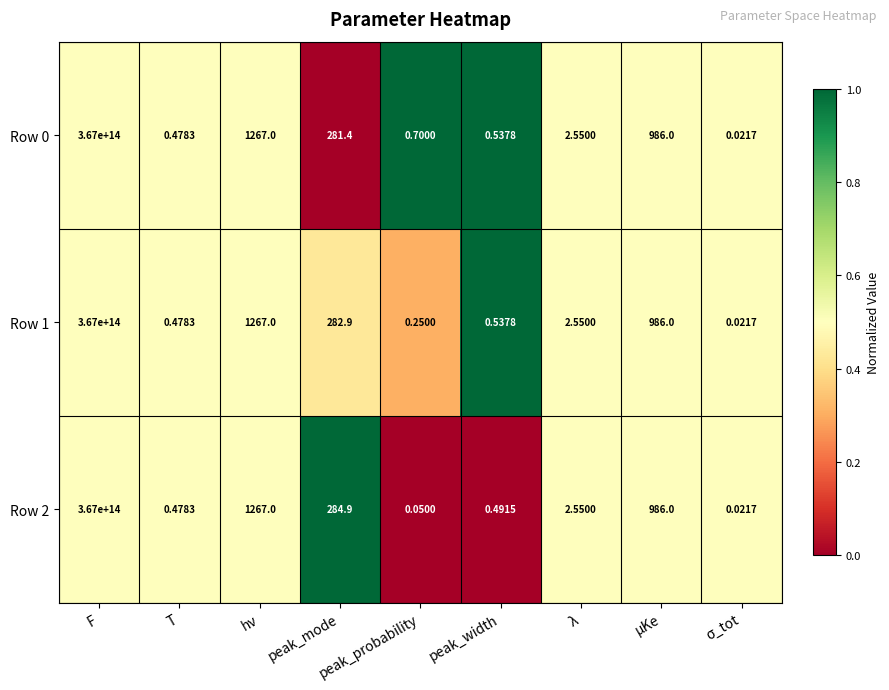

Which label corresponds to the largest value in the chart?

F